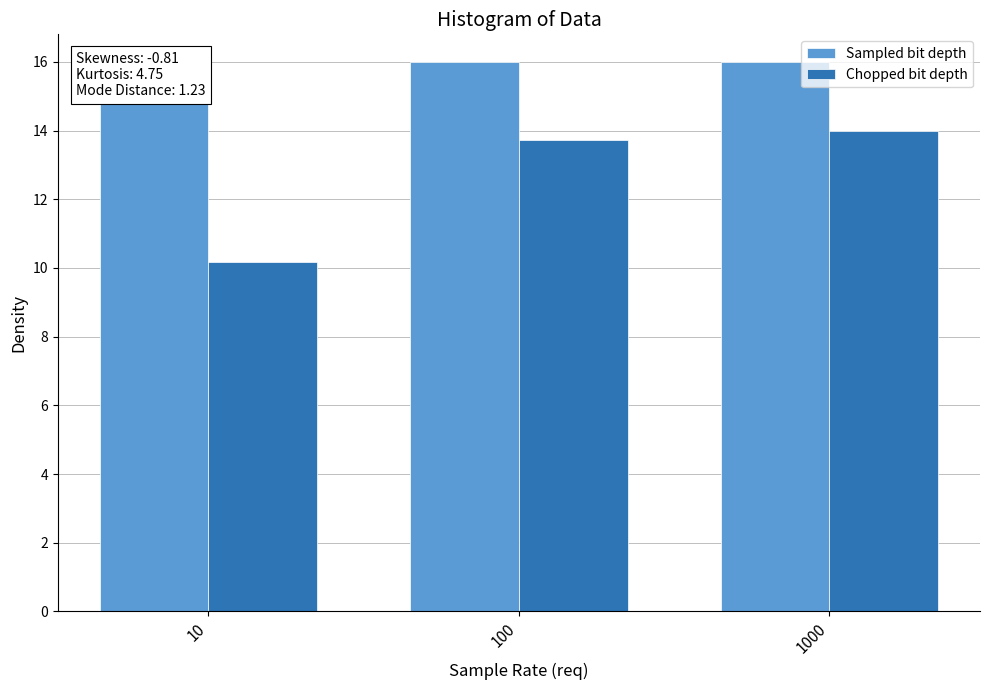

List the series in order of their peak value, highest first.

Sampled bit depth, Chopped bit depth